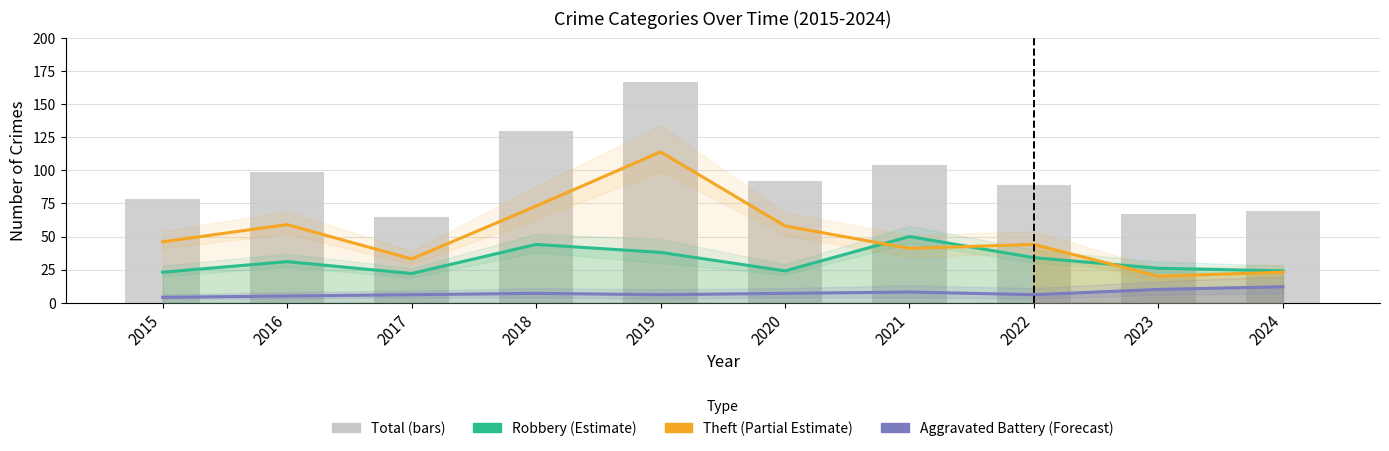

Which series changed the most between 2019 and 2022?

Total